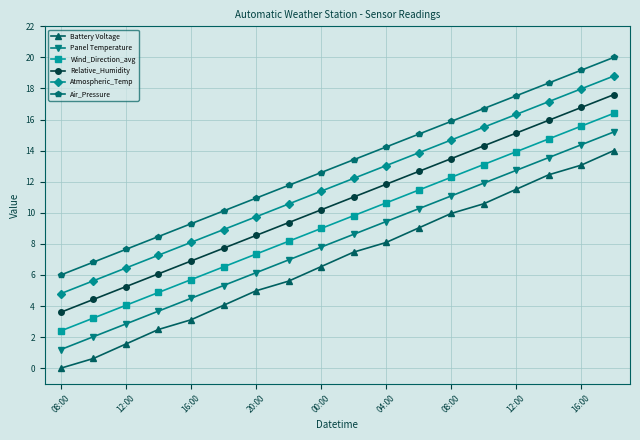

How many data points in Battery Voltage are less than 7?

9